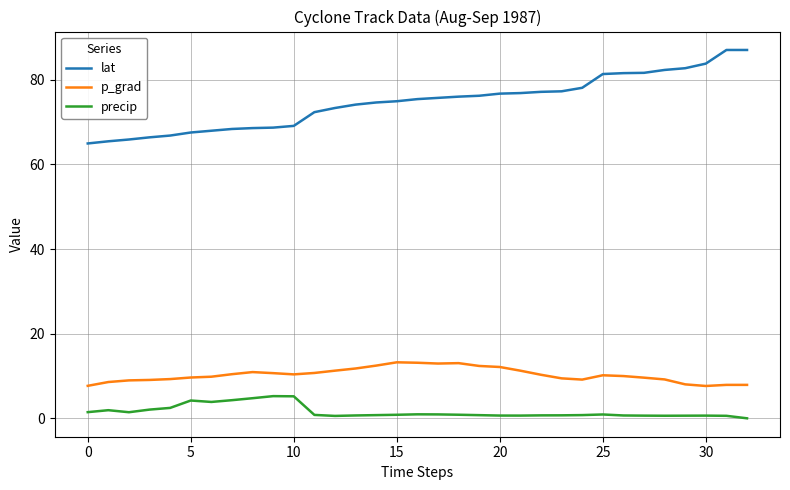

List the series in order of their peak value, highest first.

lat, p_grad, precip